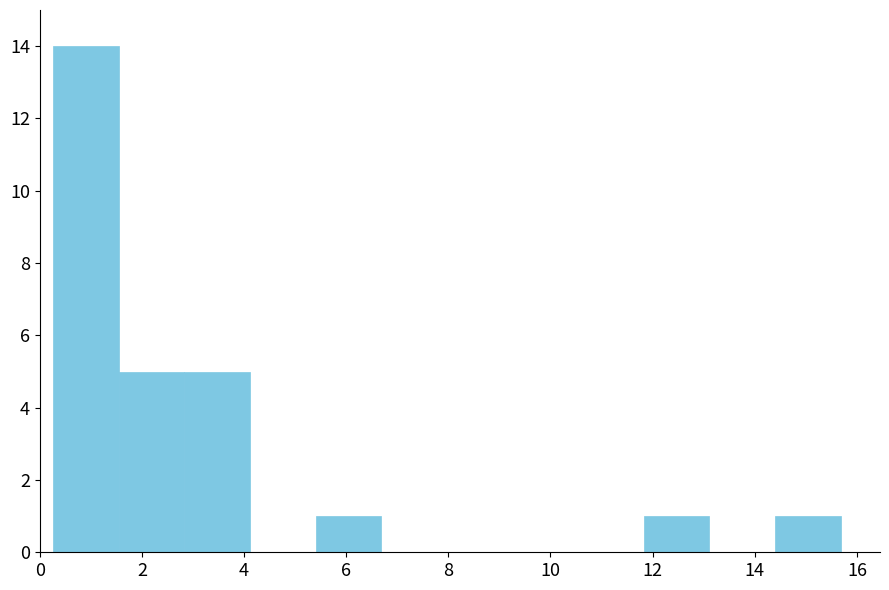

Which range on the x-axis has the tallest bar?

0.2 to 1.6